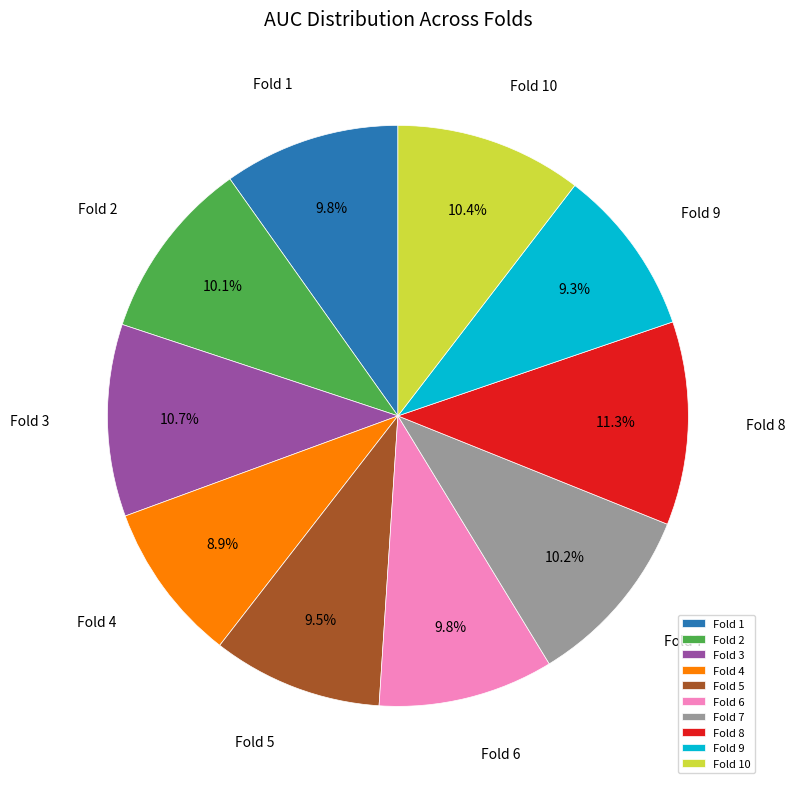

How many segments does this pie chart have?

10